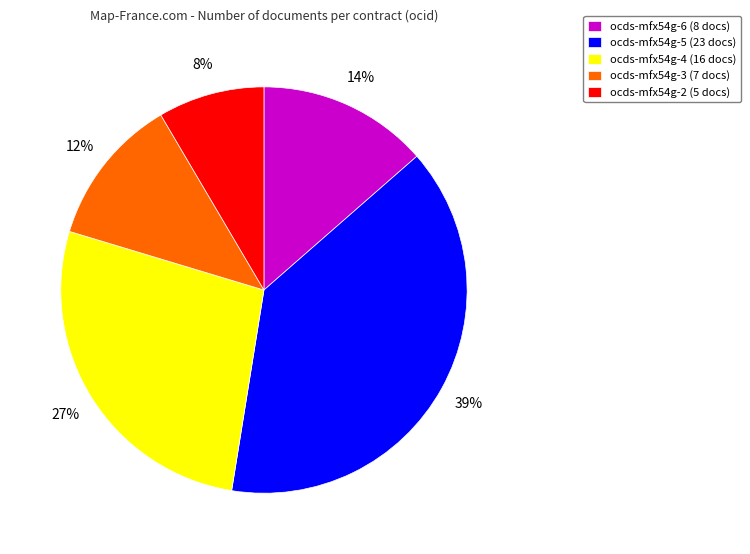

Which has a higher value, ocds-mfx54g-2 (5 docs) or ocds-mfx54g-3 (7 docs)?

ocds-mfx54g-3 (7 docs)